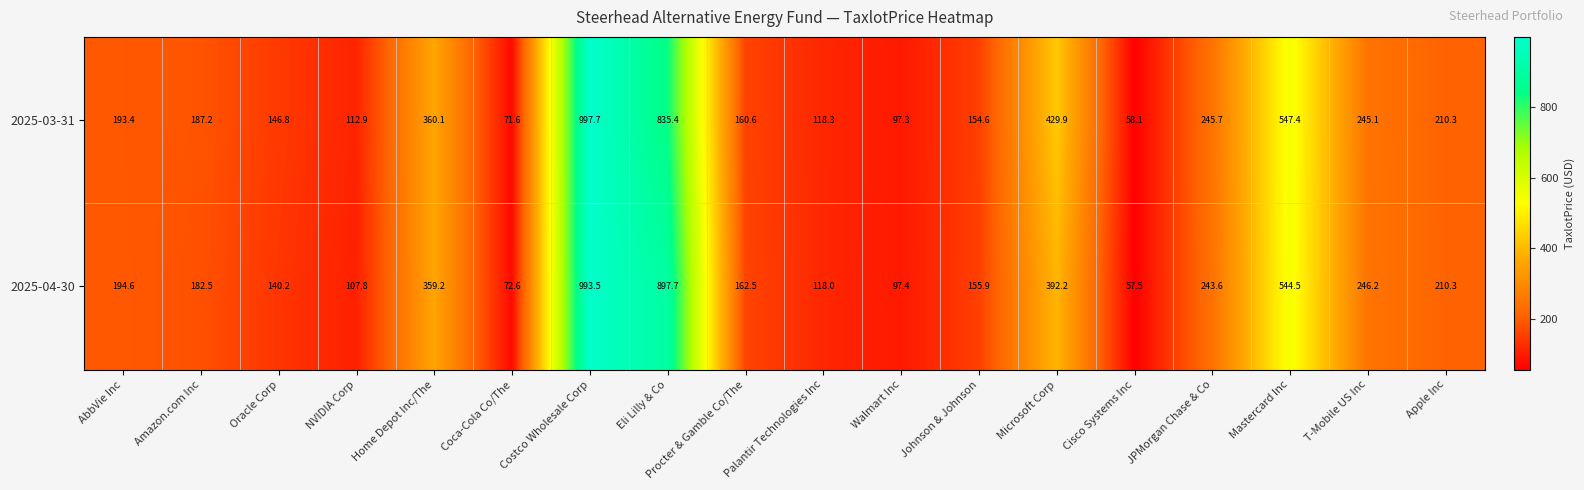

Which category has the lowest value in the 2025-03-31 series?

Cisco Systems Inc